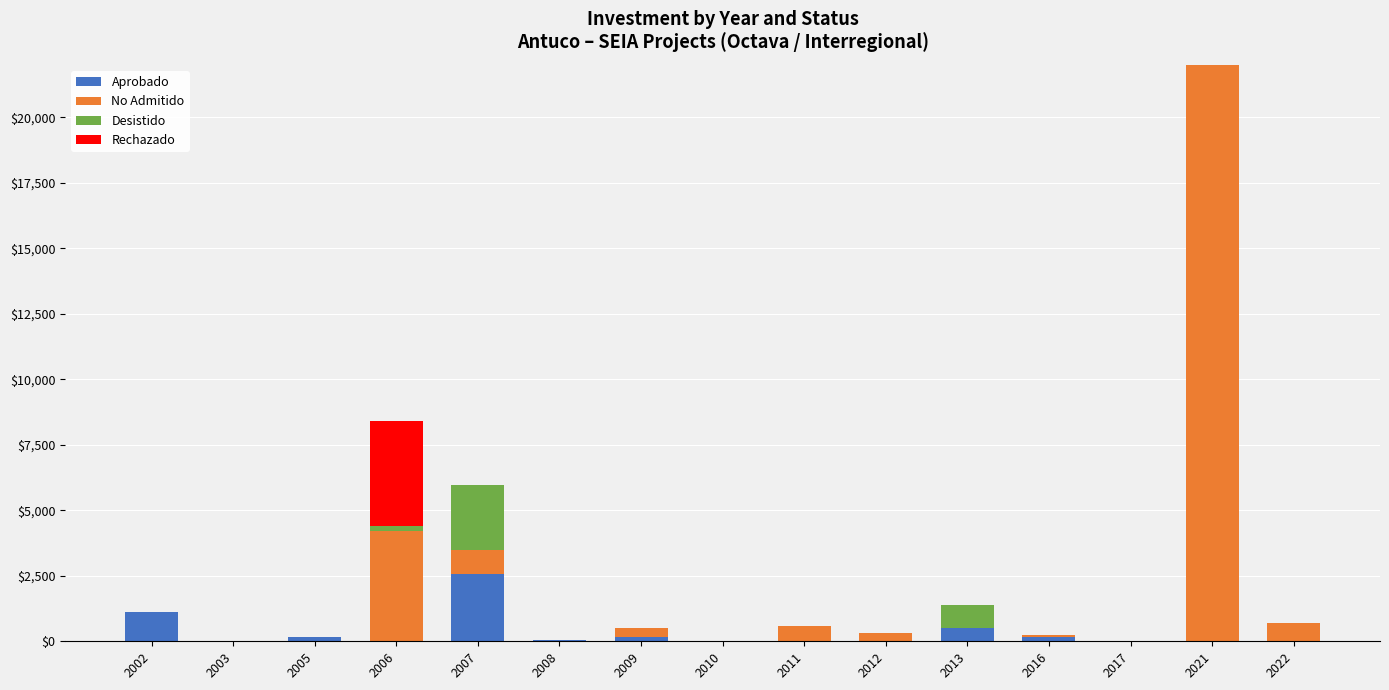

What is the sum of all Aprobado values?

4768